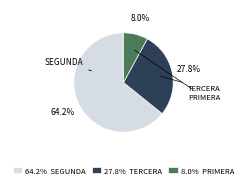

Is there a majority slice in this chart?

Yes